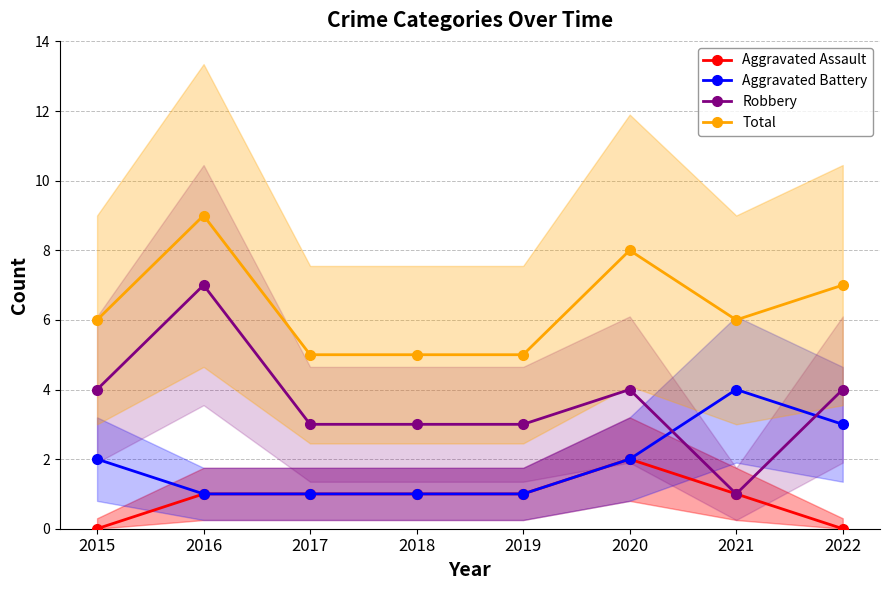

True or false: Aggravated Battery and Robbery intersect in this chart.

True